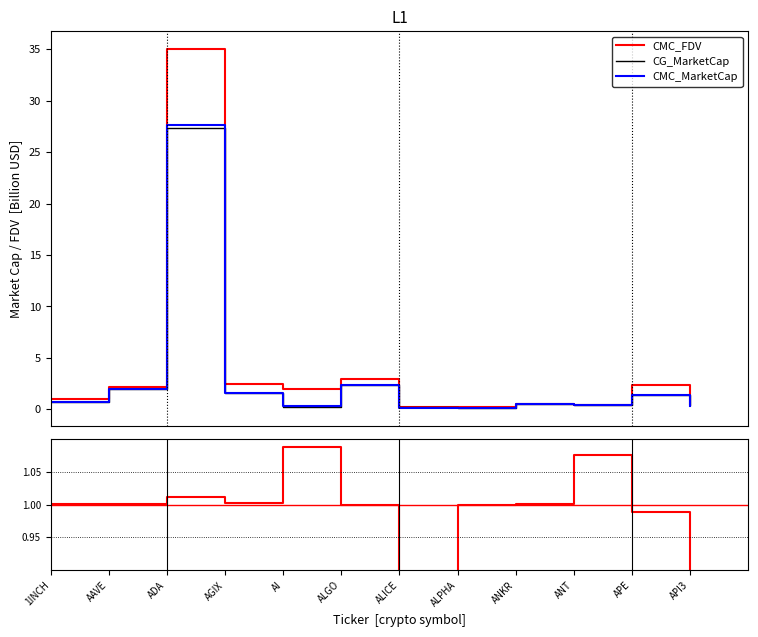

What is the sum of all CG_MarketCap values?

37.5